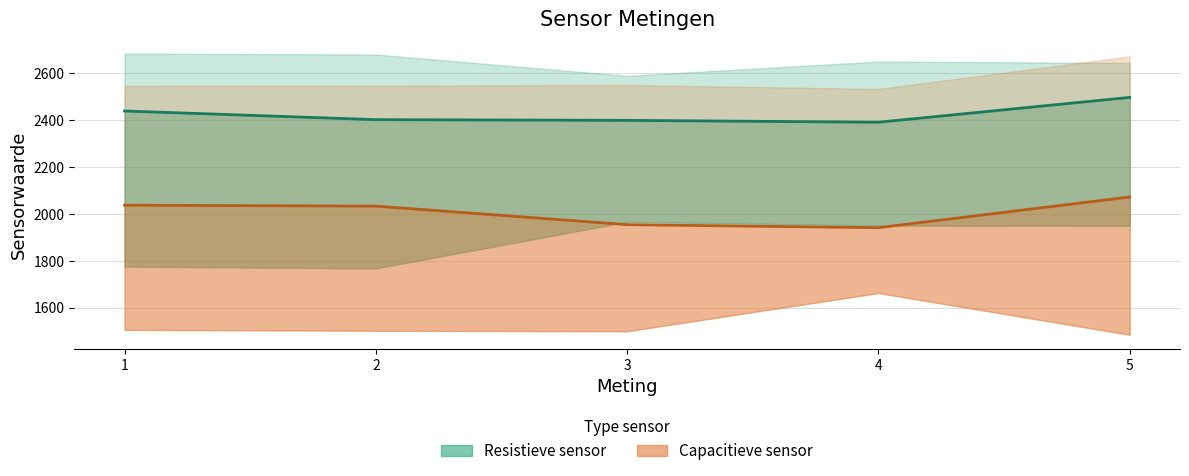

True or false: Resistief Vochtig has more than 0 points higher than both neighbors.

False